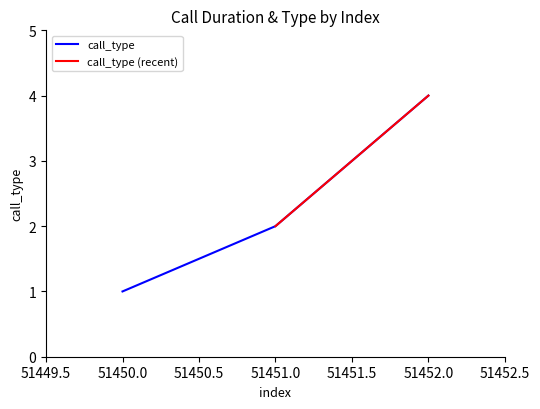

What is the change in value from 51450 to 51451?

+1